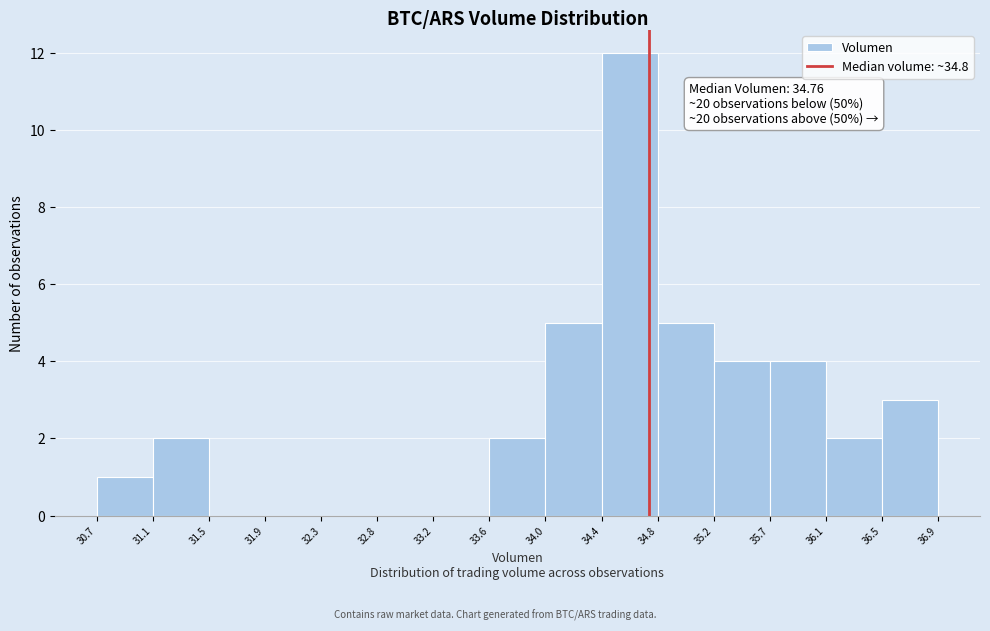

Over which range of the x-axis is the bar tallest?

34.4 to 34.8